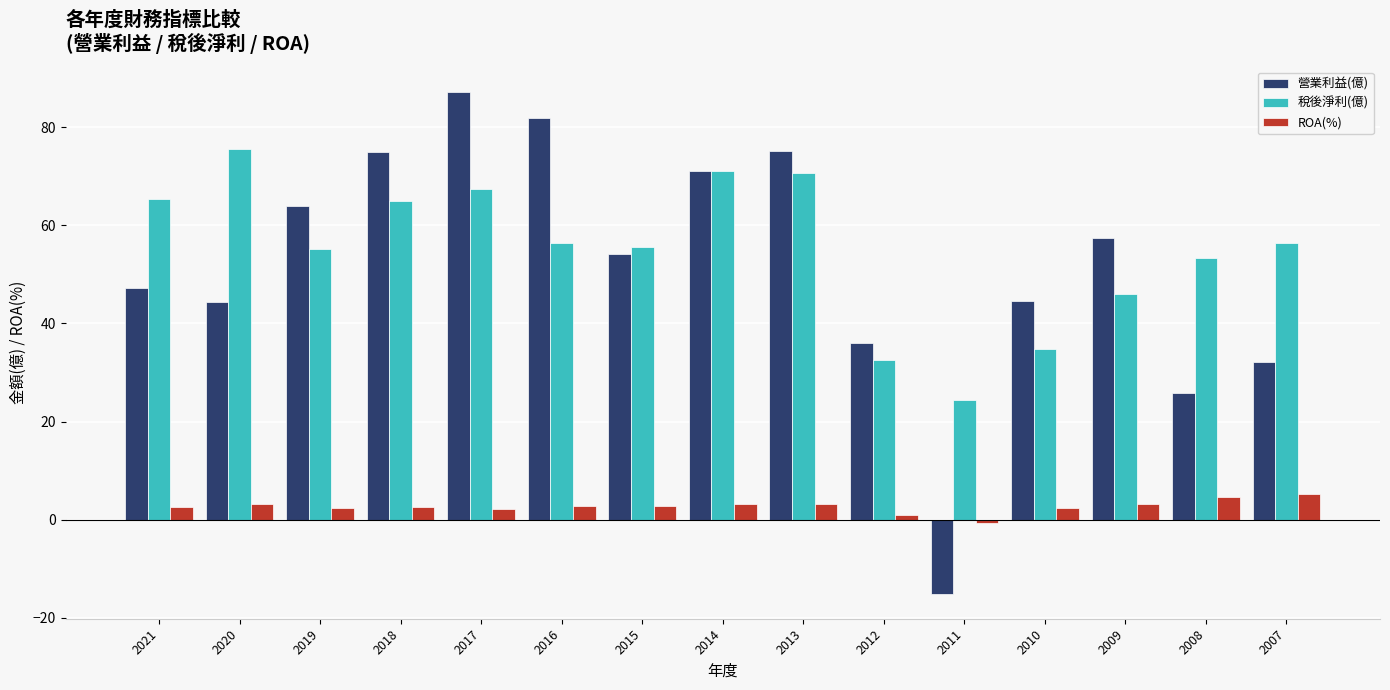

What is the approximate value of 營業利益(億) at 2019?

64.0